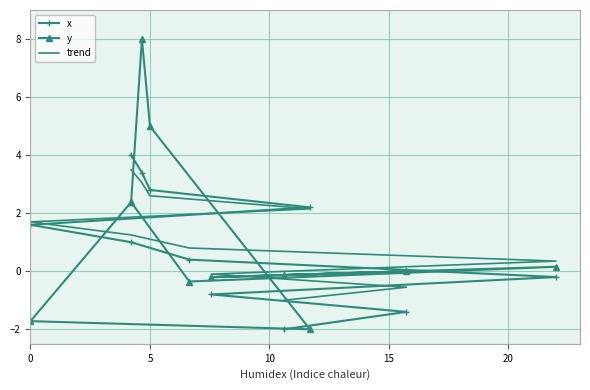

Which series ends up on top after the final intersection of x and trend?

x